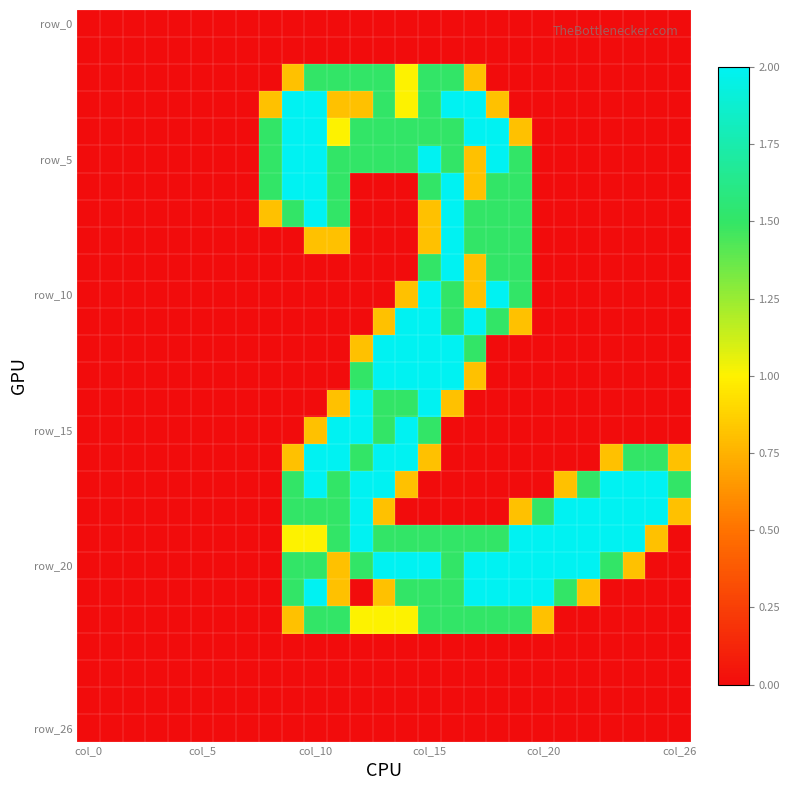

At which category is the sum across all series the highest?

col_15